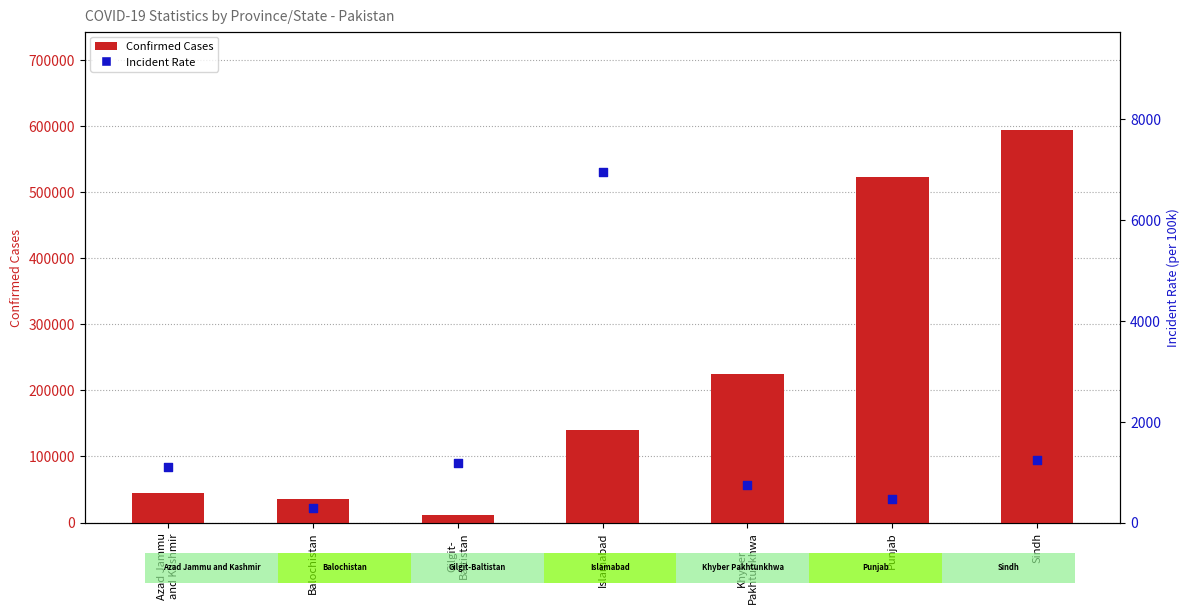

At which category is the sum across all series the highest?

Sindh